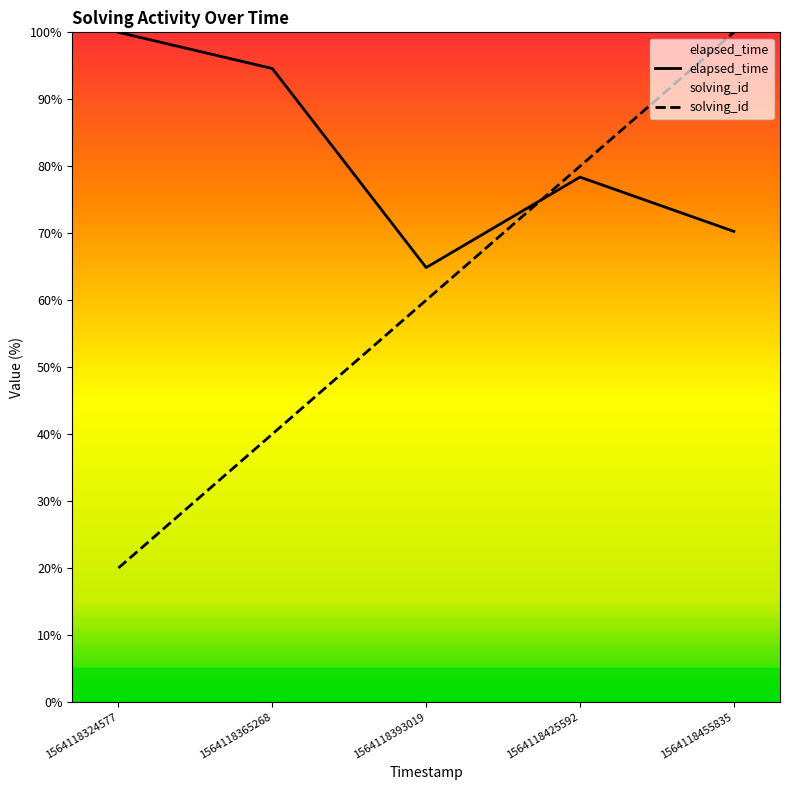

At which label does elapsed_time reach its minimum?

1564118393019